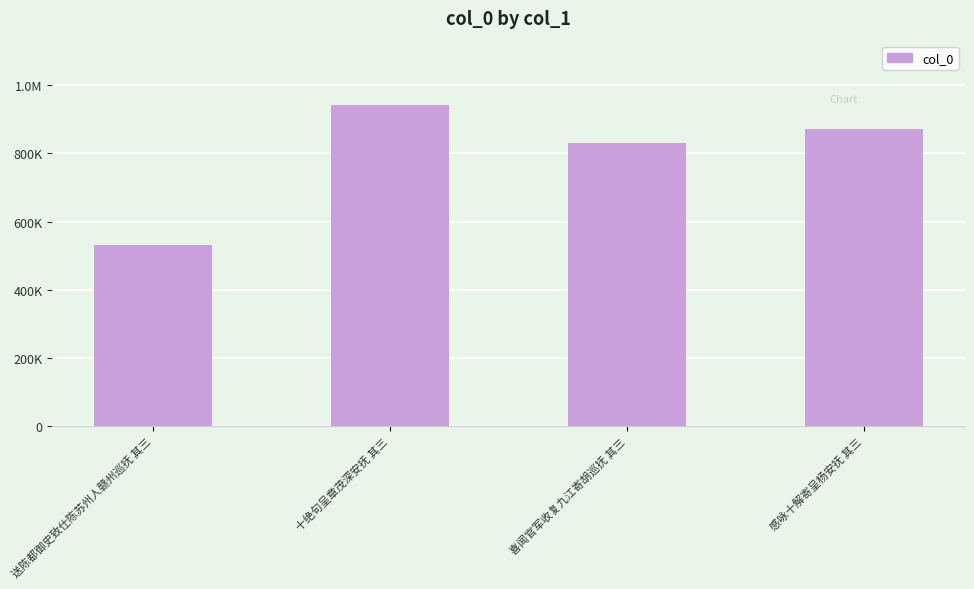

Are the bars horizontal?

No